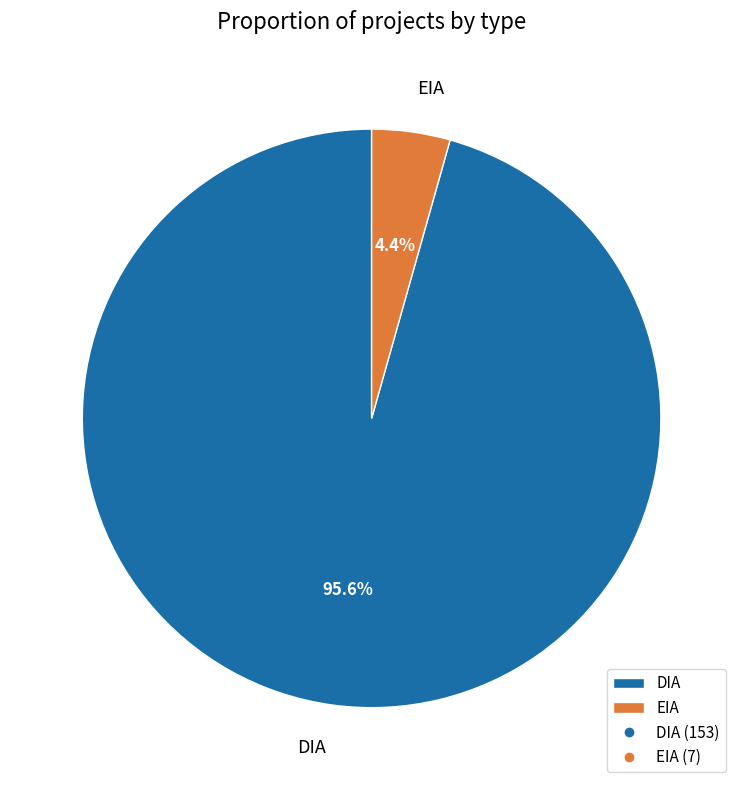

Which has a higher value, EIA or DIA?

DIA